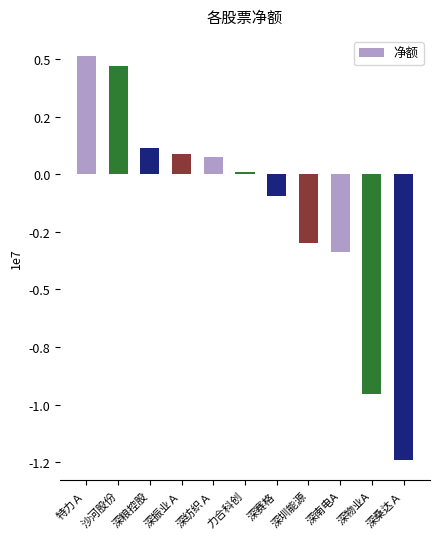

Are the bars grouped side by side (vs. stacked)?

No